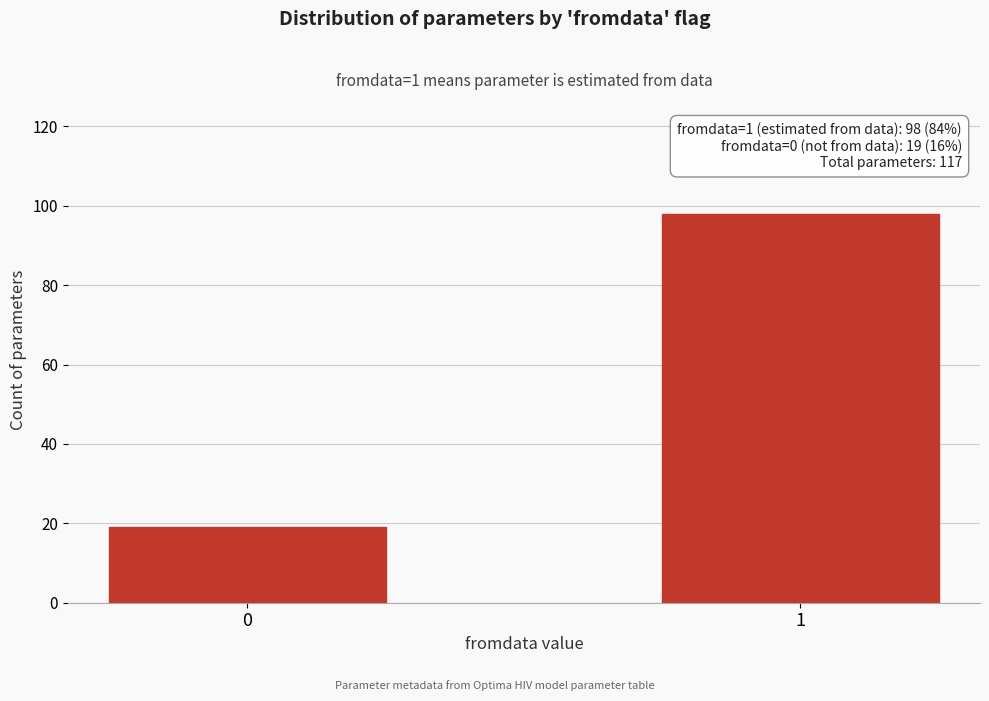

Reading left to right, extract all data points from this chart.

19	98